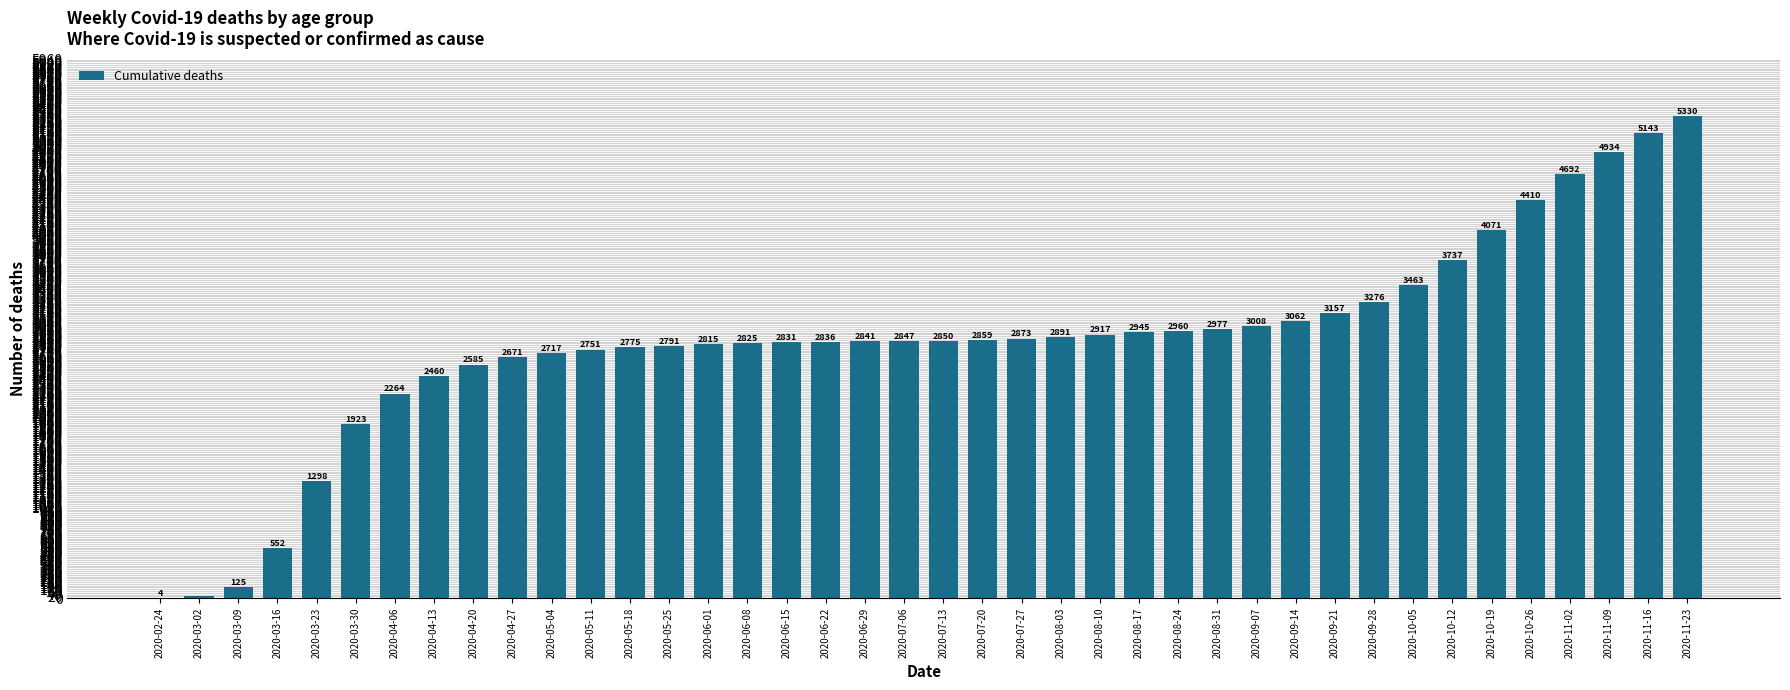

What is the sum of the values at 2020-07-20 and 2020-04-13?

5319